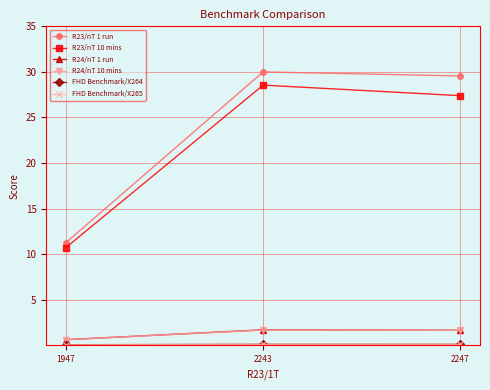

What is the maximum value shown in the chart?

30.0